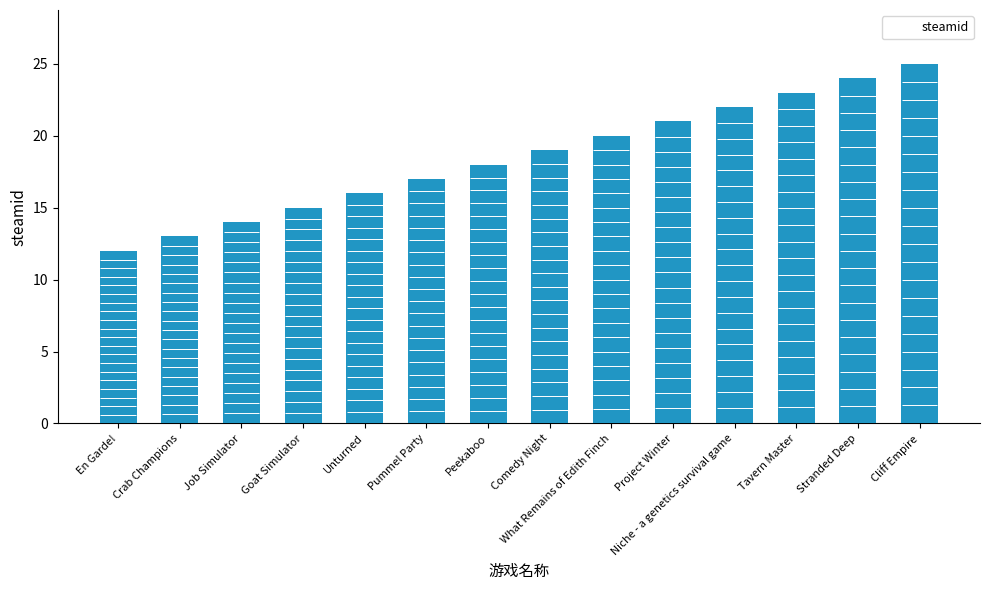

What is the label of the 12th bar from the left?

Tavern Master